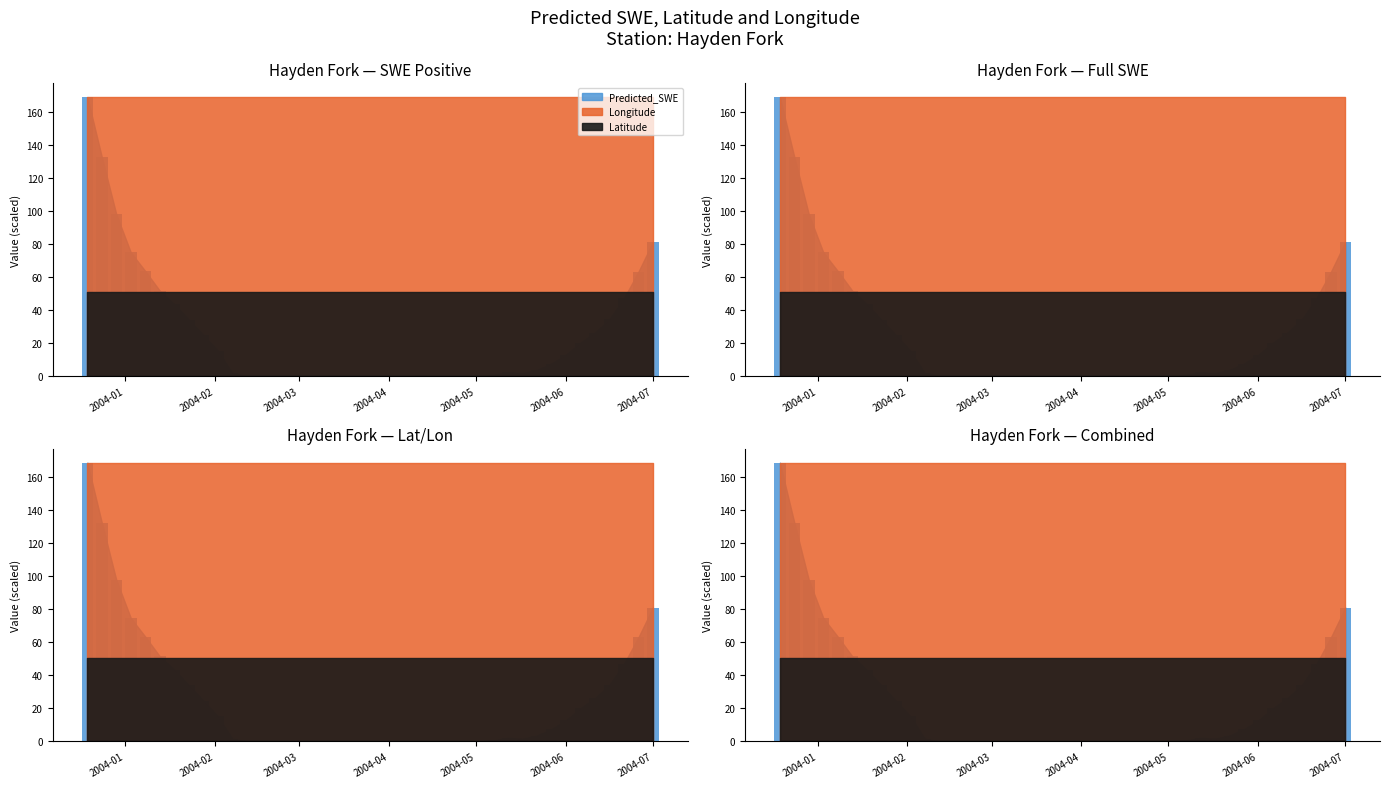

Which has a higher value, 2004-01-18 or 2004-05-07?

2004-01-18